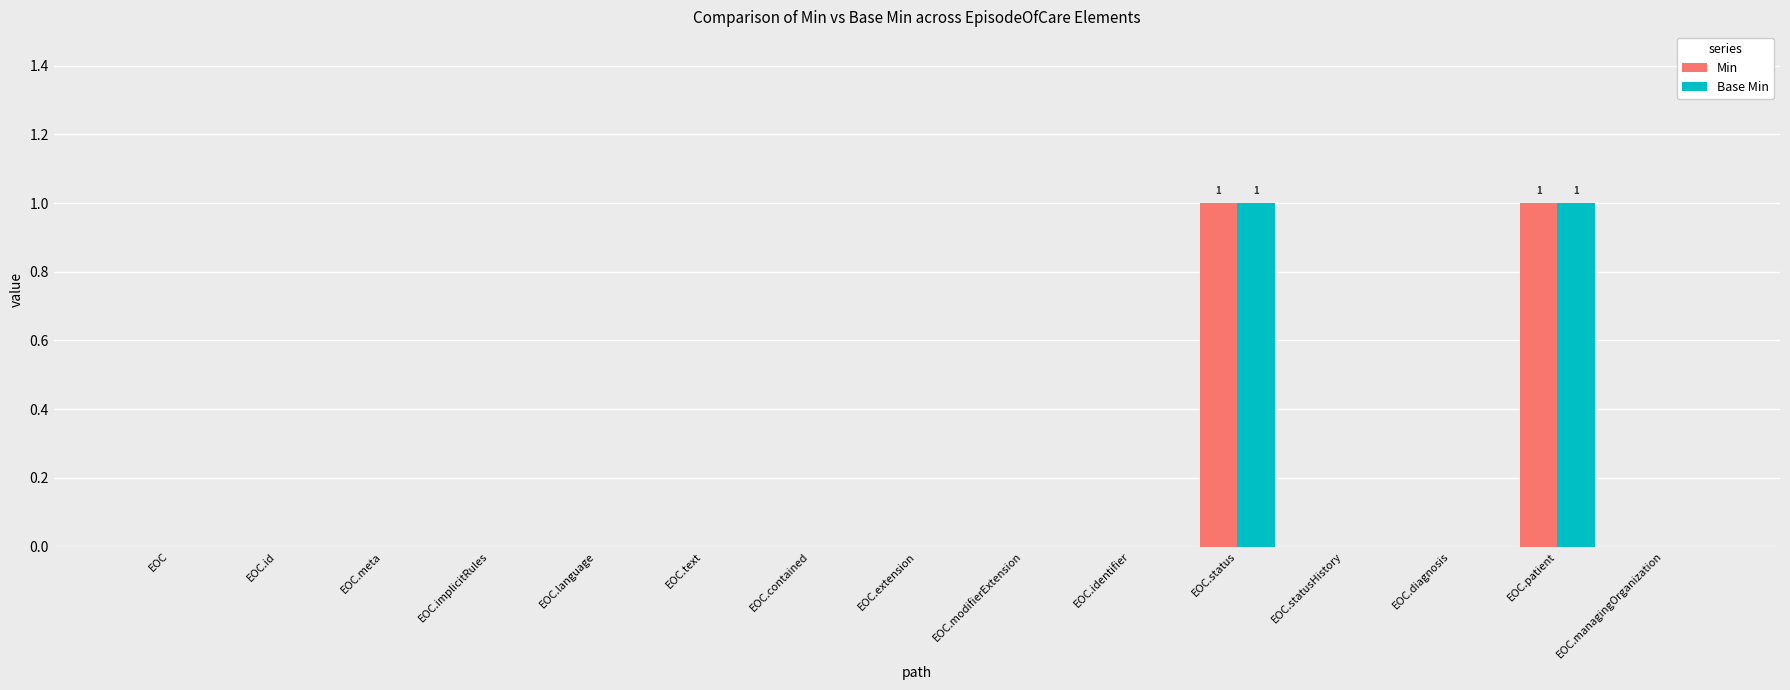

The Min series shows 0 at EOC.extension. True or false?

True